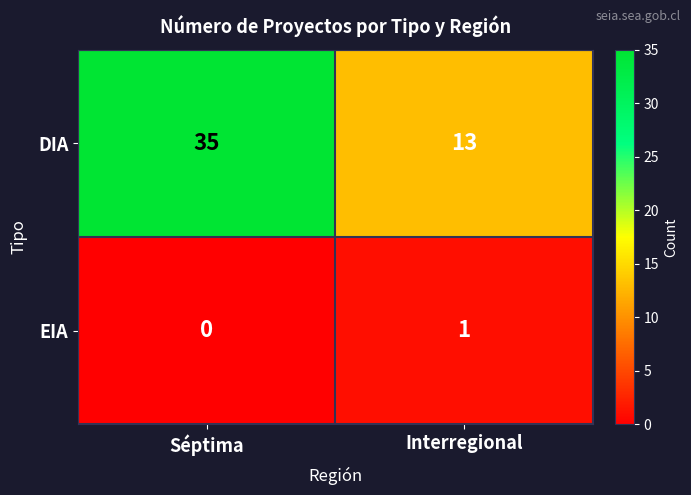

How many series are shown in this chart?

2